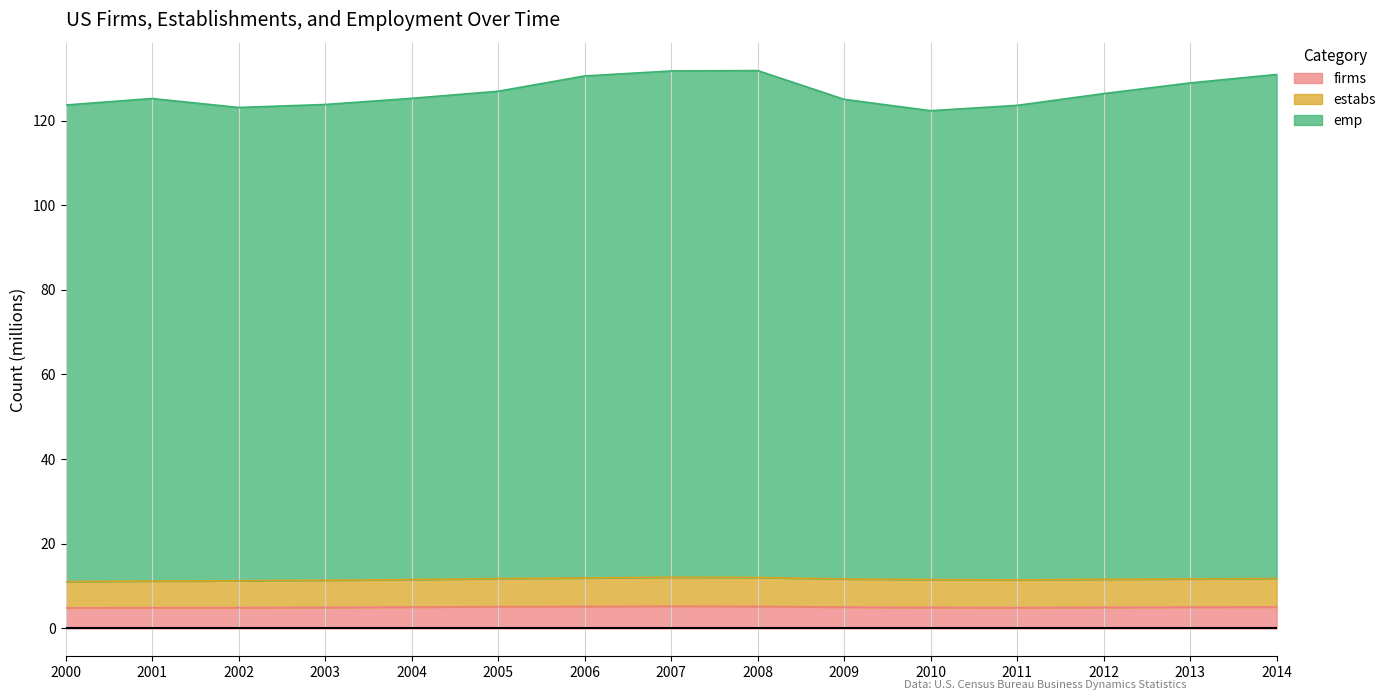

Reading left to right, transcribe all the data shown in this chart.

firms: 4.8	4.9	4.9	5.0	5.0	5.1	5.2	5.2	5.2	5.0	5.0	4.9	5.0	5.0	5.1
estabs: 11.1	11.2	11.3	11.4	11.5	11.8	11.9	12.1	12.0	11.7	11.5	11.5	11.6	11.7	11.8
emp: 123.7	125.2	123.1	123.8	125.2	126.9	130.5	131.7	131.8	125.0	122.3	123.6	126.4	128.9	130.9